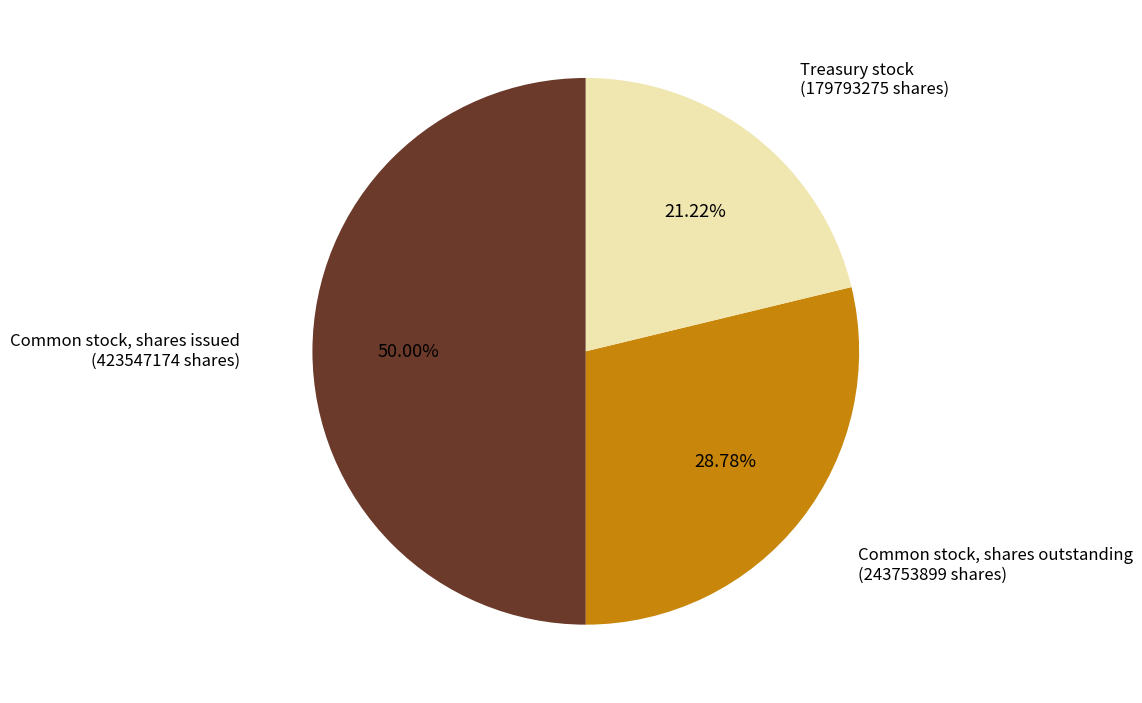

Rank the categories by value from lowest to highest.

Treasury stock (179793275 shares), Common stock, shares outstanding (243753899 shares), Common stock, shares issued (423547174 shares)